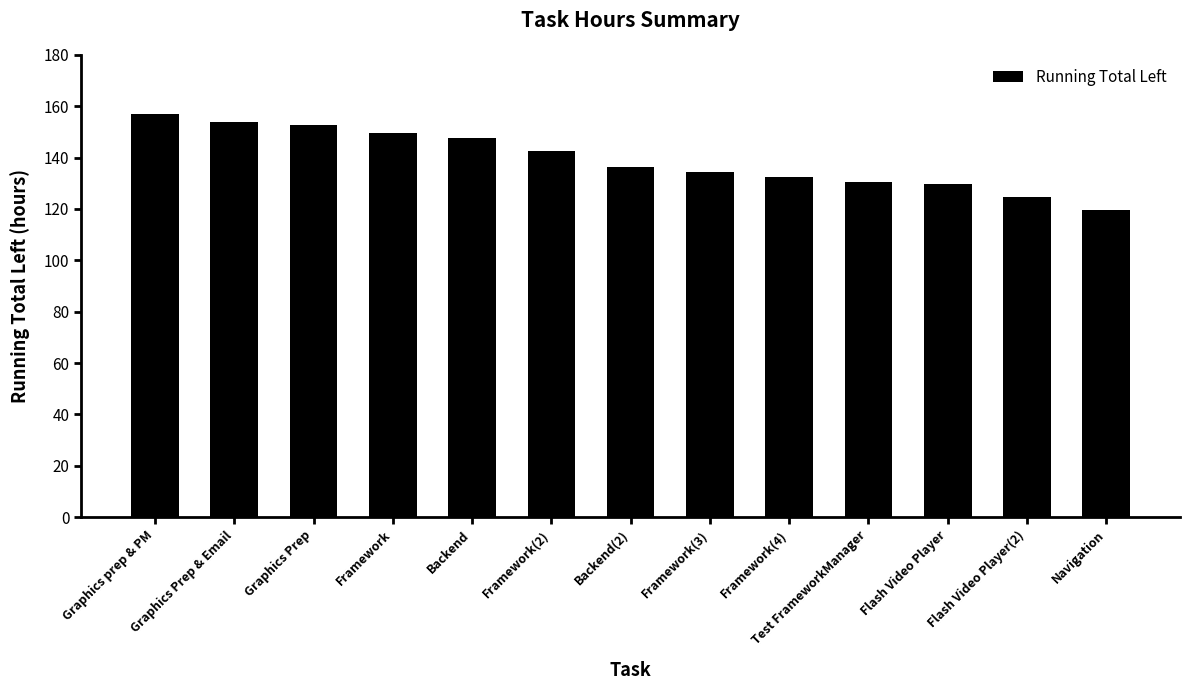

How many data points does each series have?

13